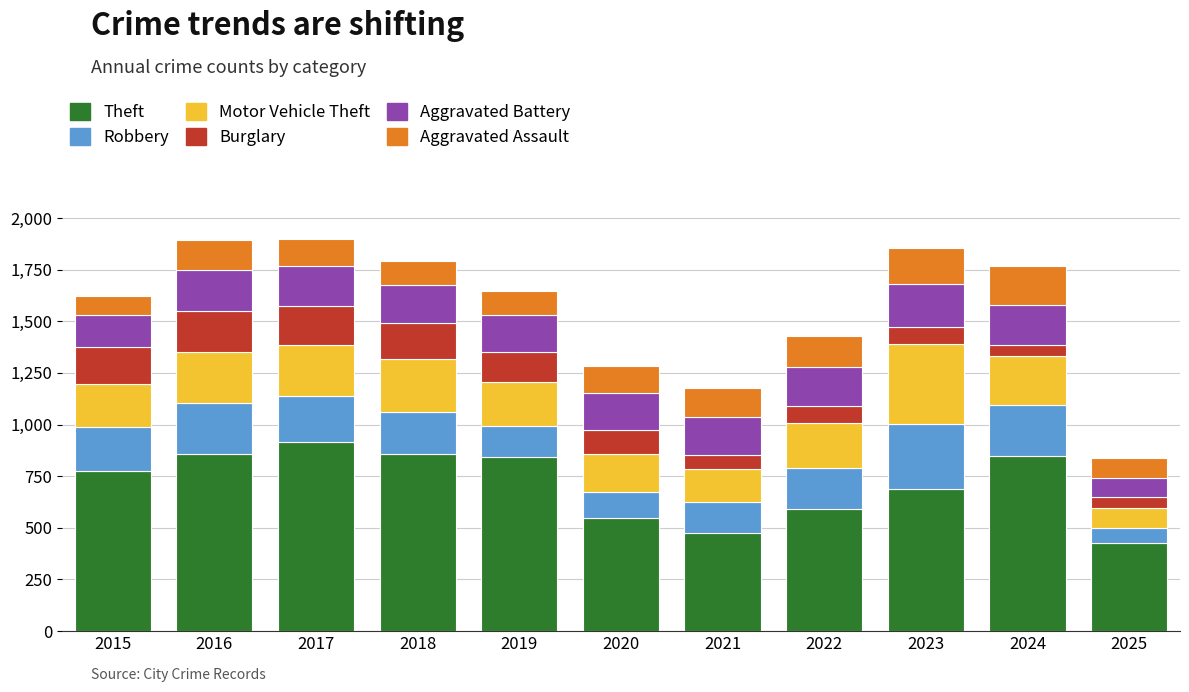

What is the difference between the maximum and minimum values in the Theft series?

490